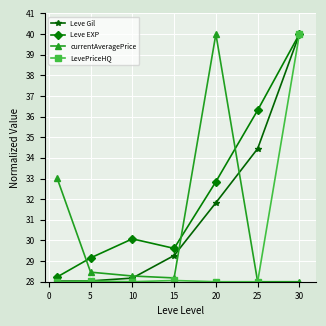

What are all the series names shown in the legend?

Leve Gil, Leve EXP, currentAveragePrice, LevePriceHQ